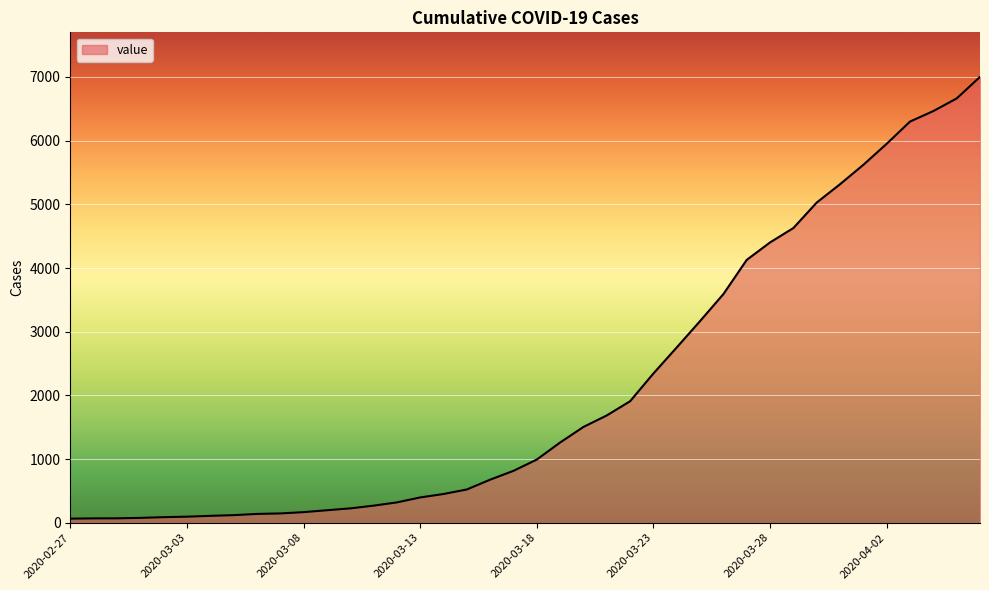

What is the greatest value displayed?

7001